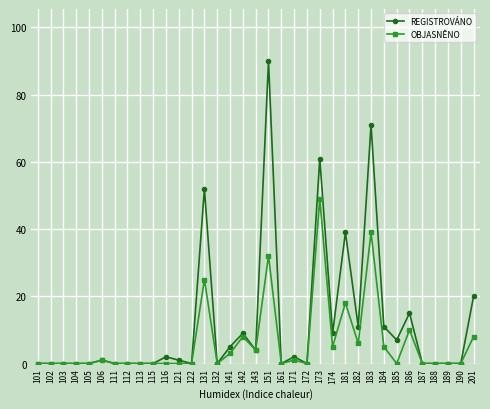

Reading left to right, extract all data points from this chart.

REGISTROVÁNO: 0	0	0	0	0	1	0	0	0	0	2	1	0	52	0	5	9	4	90	0	2	0	61	9	39	11	71	11	7	15	0	0	0	0	20
OBJASNĚNO: 0	0	0	0	0	1	0	0	0	0	0	0	0	25	0	3	8	4	32	0	1	0	49	5	18	6	39	5	0	10	0	0	0	0	8